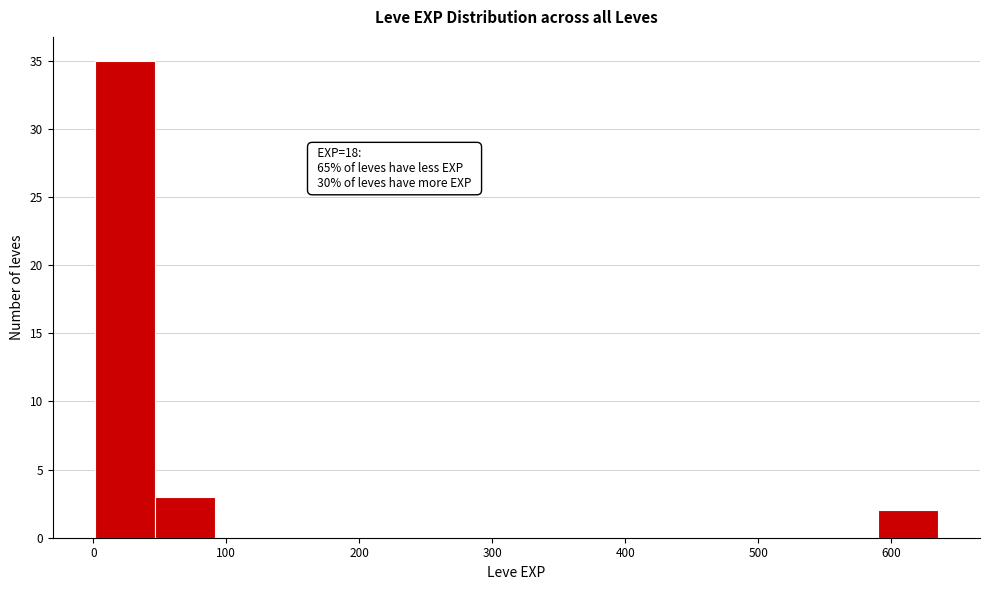

Over which range of the x-axis is the bar tallest?

0 to 50